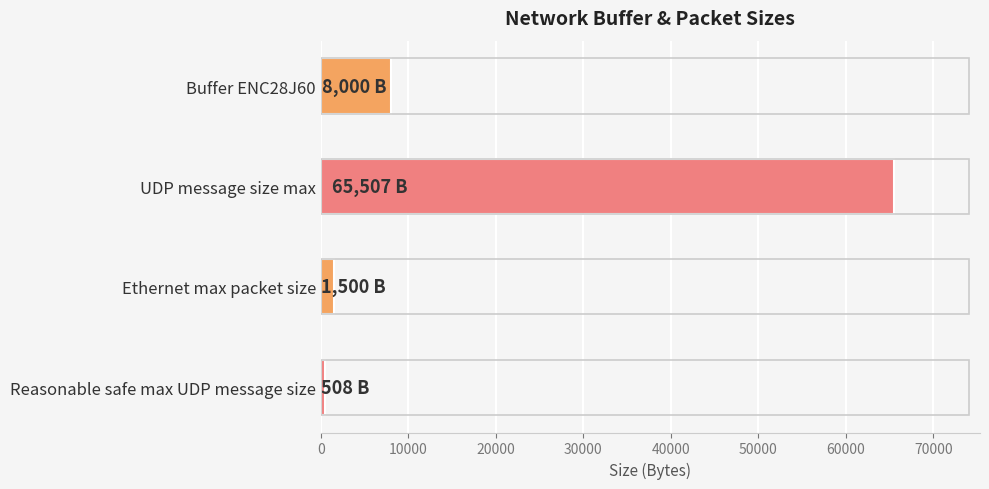

What is the difference between the maximum and minimum values?

64999